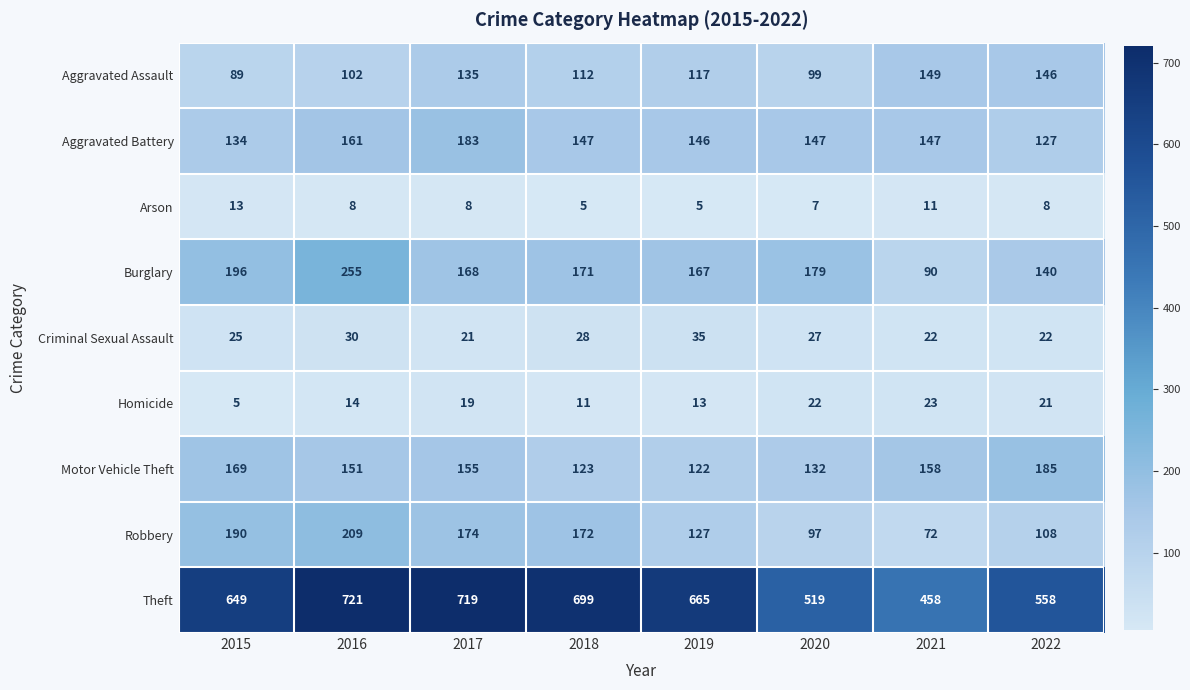

What is the smallest value displayed?

5